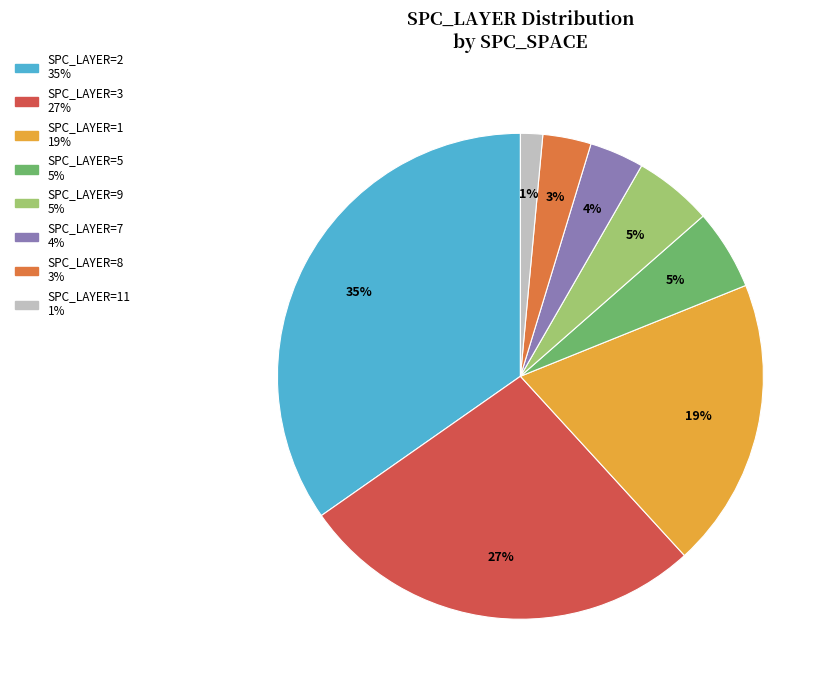

Is there any slice that represents more than half of the pie?

No